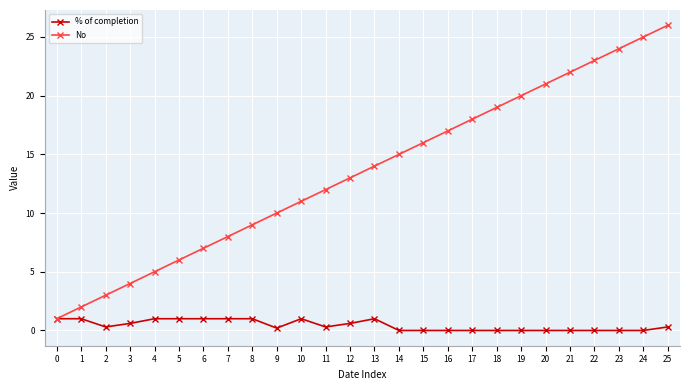

What is the difference between the maximum and minimum values in the No series?

25.0